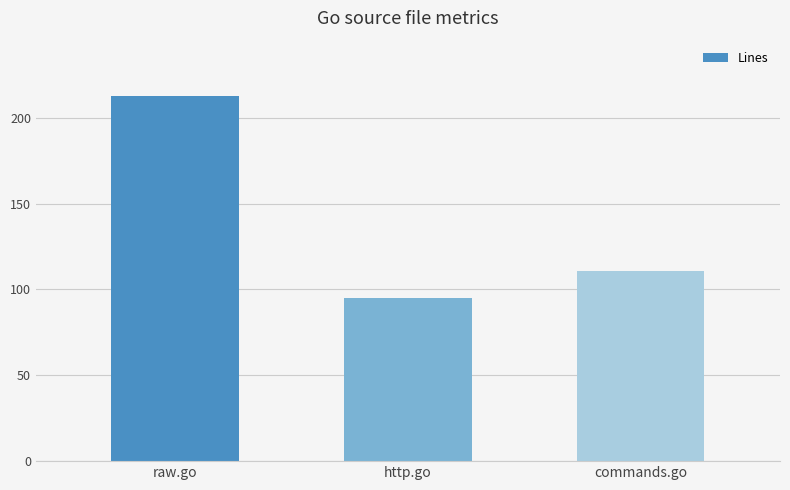

Rank the categories by value from highest to lowest.

raw.go, commands.go, http.go